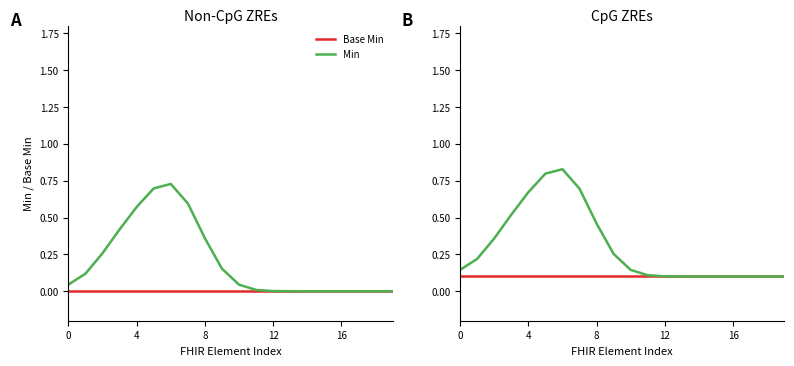

How many lines are shown in the chart?

2